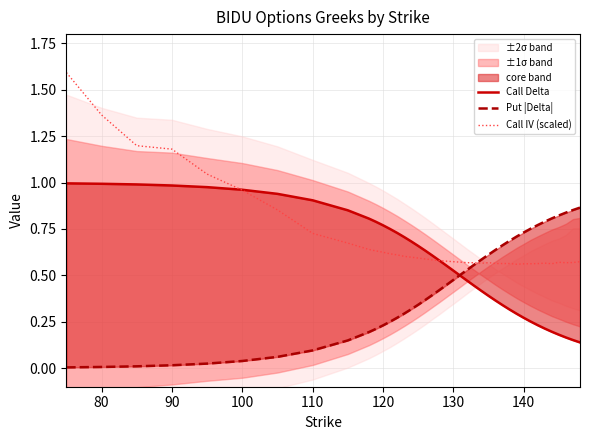

The Call IV (scaled) series shows 0.4 at 120. True or false?

False